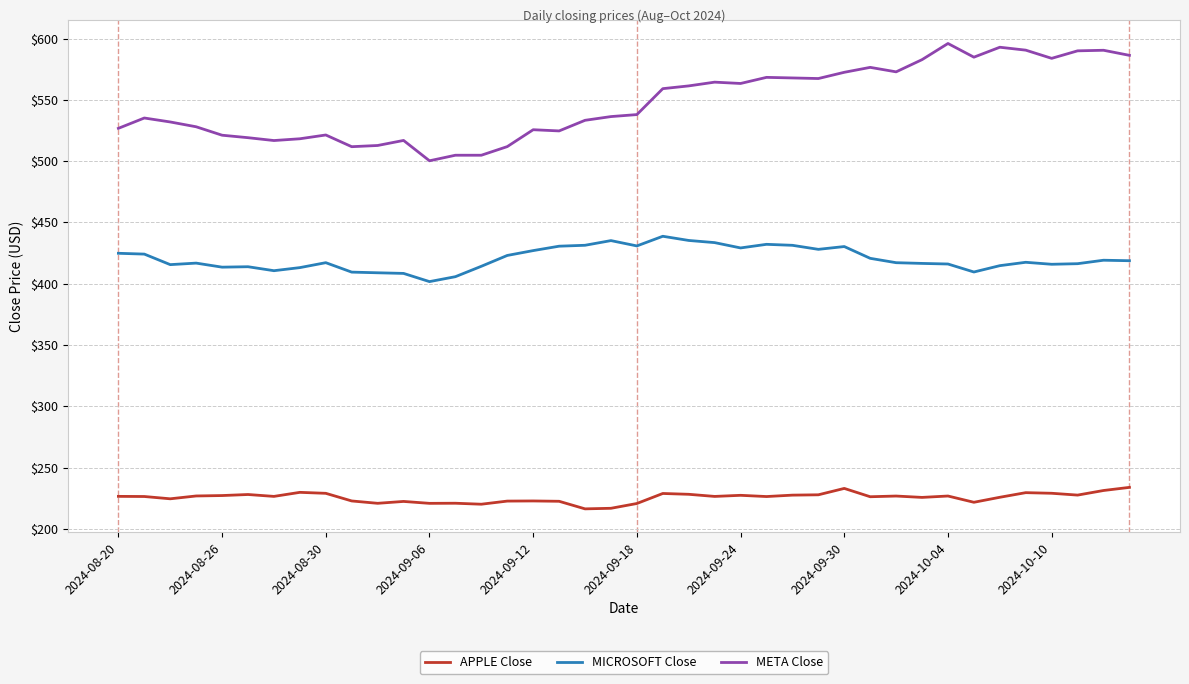

Which series has the largest total across all categories?

META Close